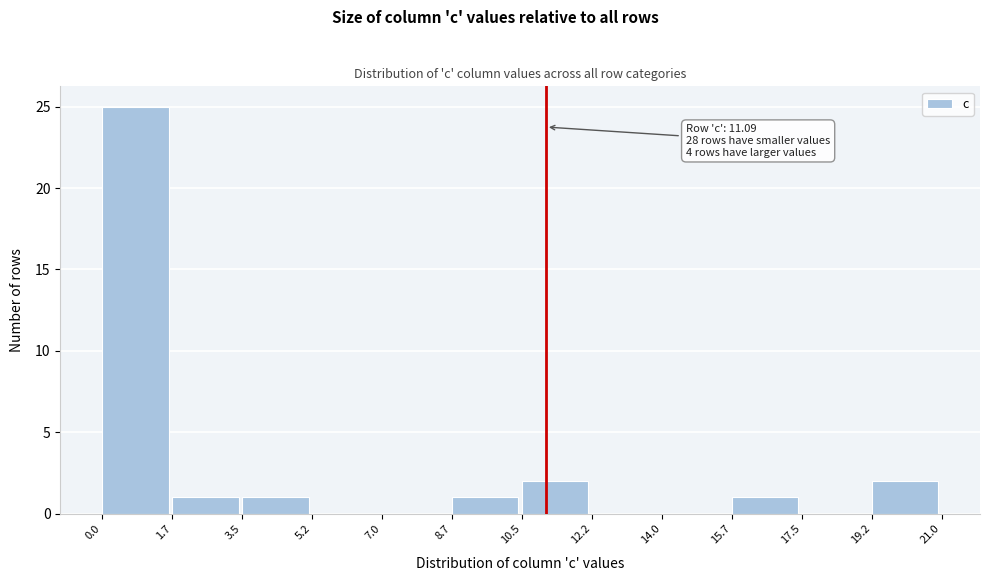

Over which range of the x-axis is the bar tallest?

0.0 to 1.7